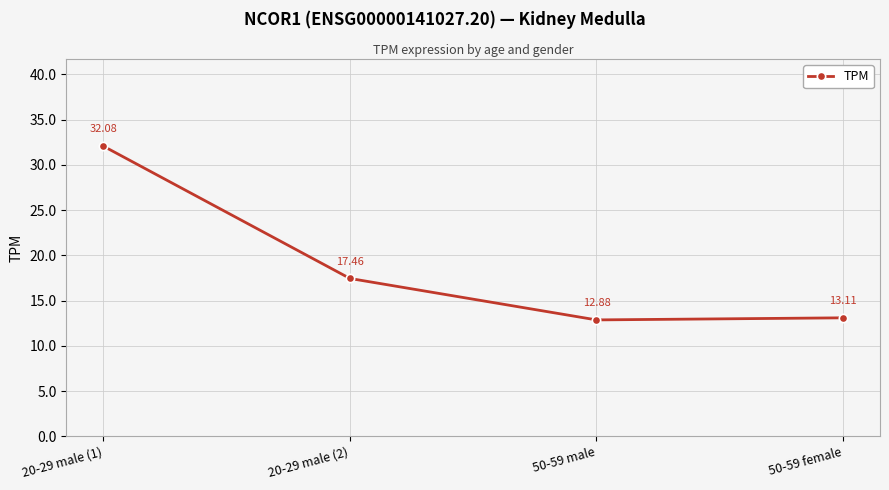

What is the maximum value shown in the chart?

32.1